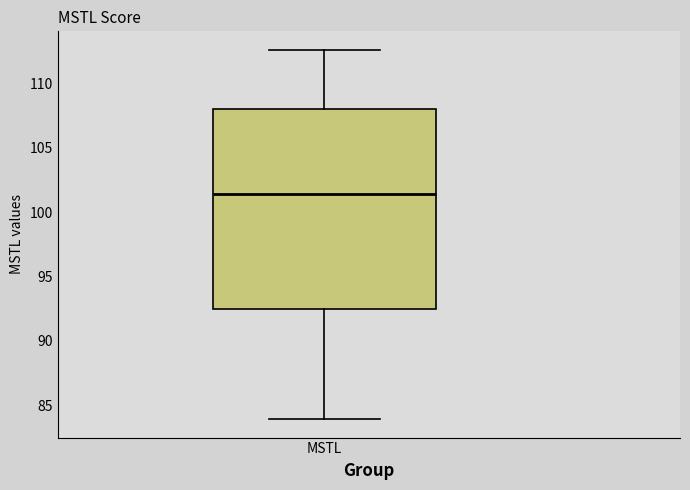

Read this box plot against the y-axis: the position of the median line, the range covered by the box, and the ends of both whiskers. The values are not printed on the chart, so give them approximately, as read against the axis.

median 101.5, box 92.5 to 108.0, whiskers 84.0 to 112.5